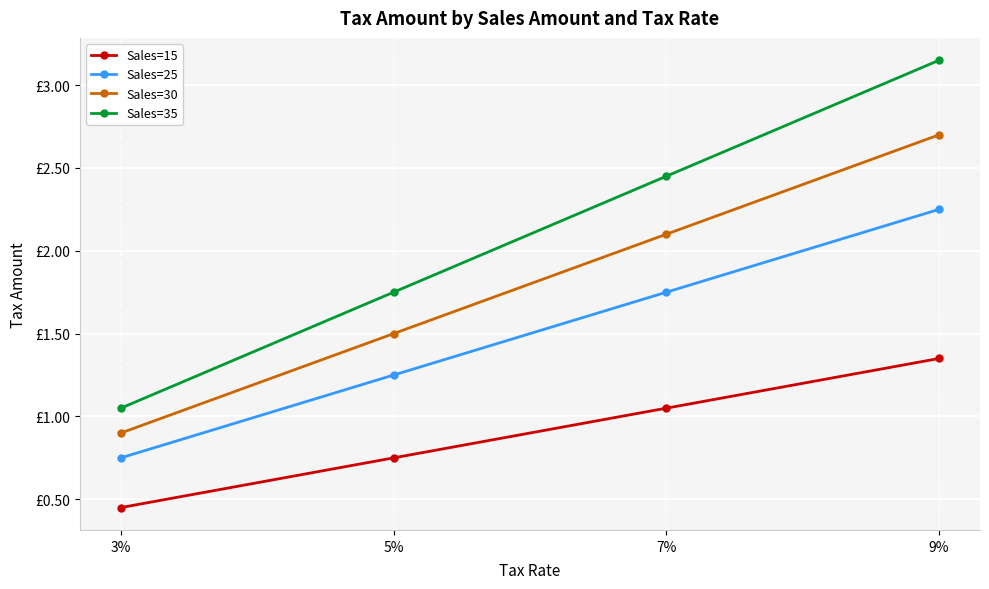

What is the minimum value for Sales=30?

0.9